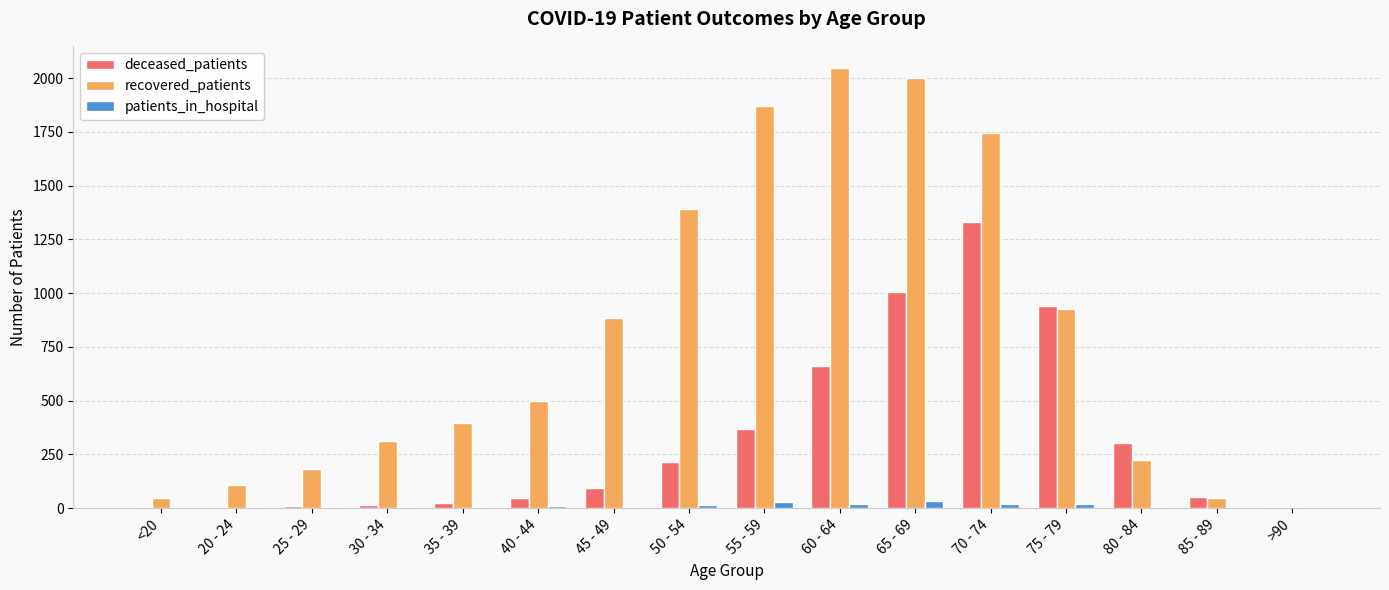

What is the greatest value displayed?

2048